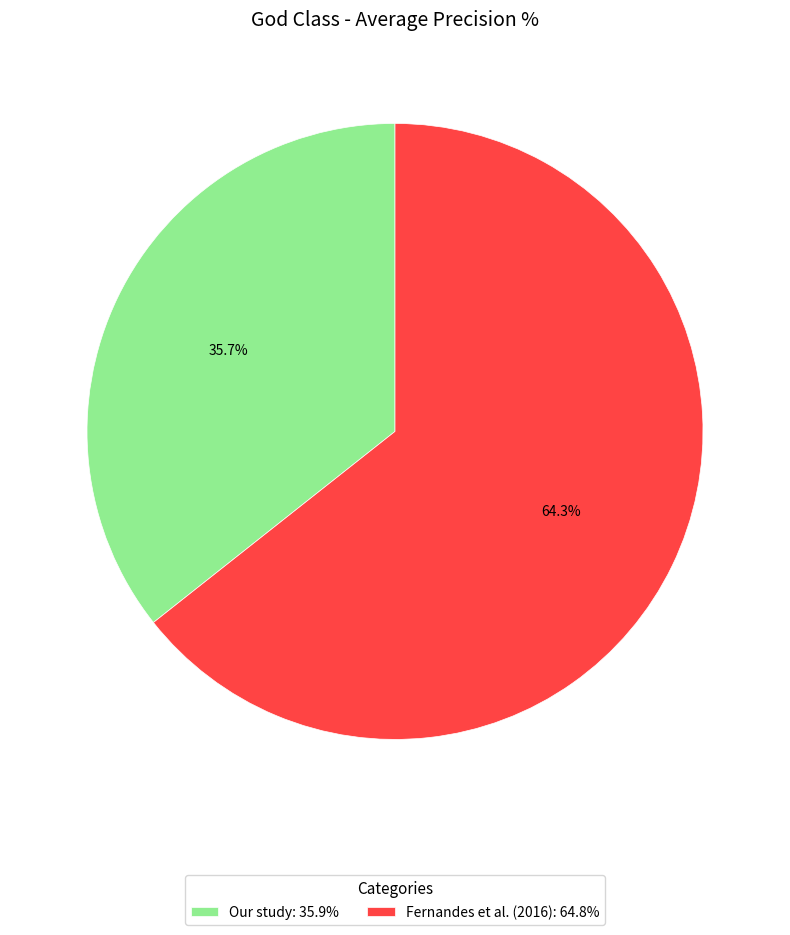

To the nearest percent, what portion does Our study represent?

36%